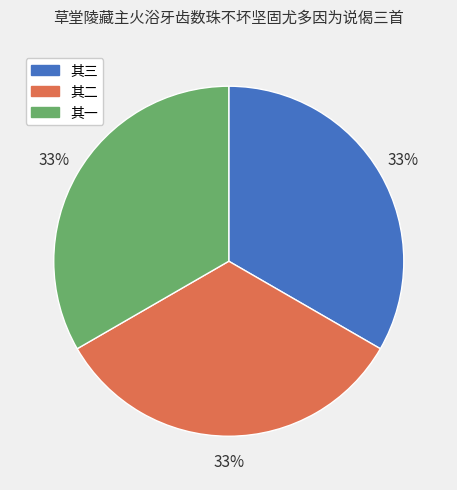

What percentage is the 其一 slice, to the nearest percent?

33%